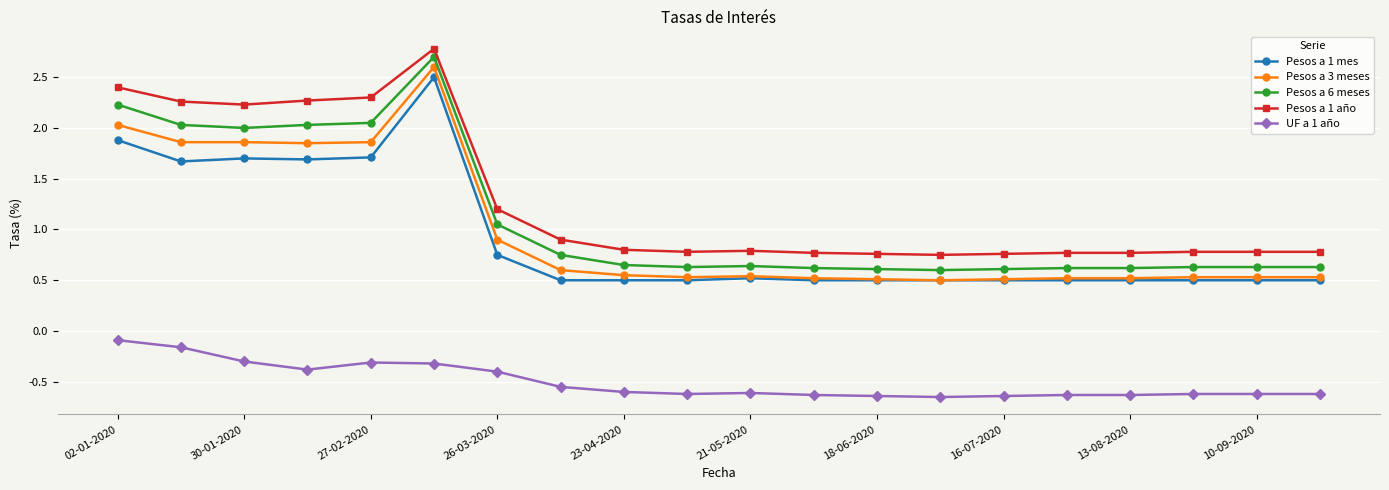

True or false: UF a 1 año and Pesos a 6 meses intersect in this chart.

False